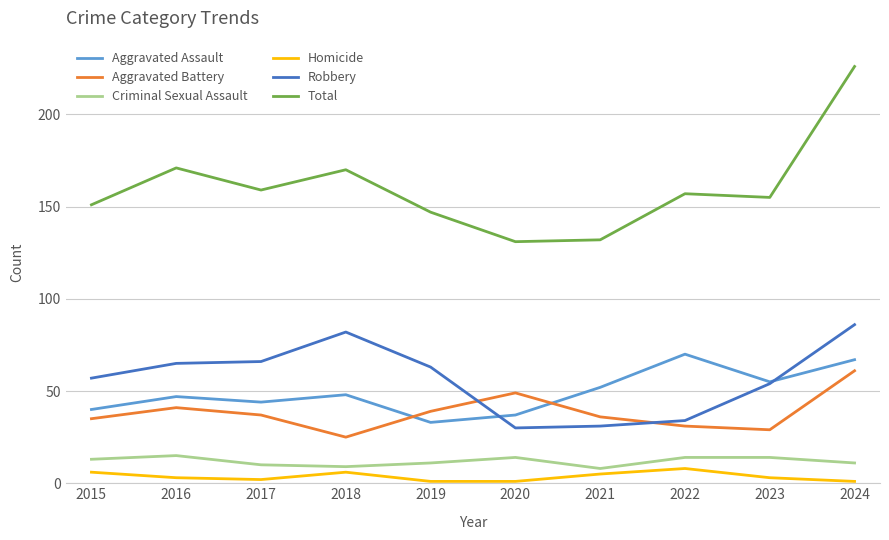

True or false: Aggravated Assault and Homicide cross at least once.

False